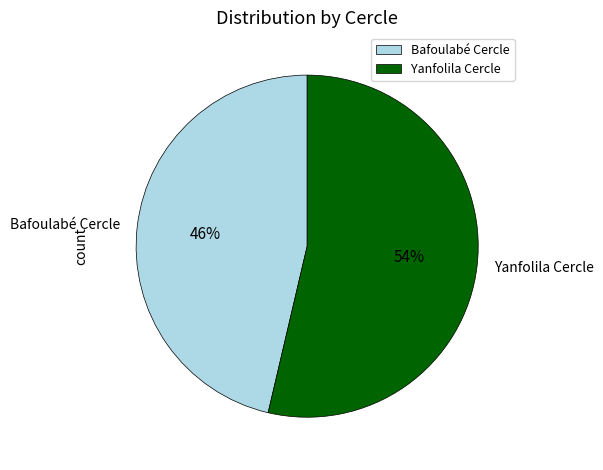

To the nearest percent, what percentage of the pie is Bafoulabé Cercle?

46%